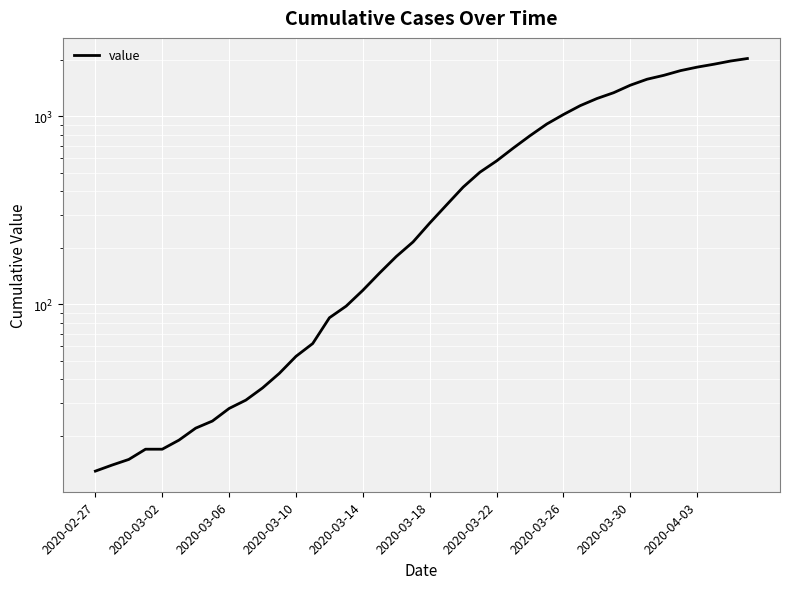

True or false: the data shows 180 at 18.

True